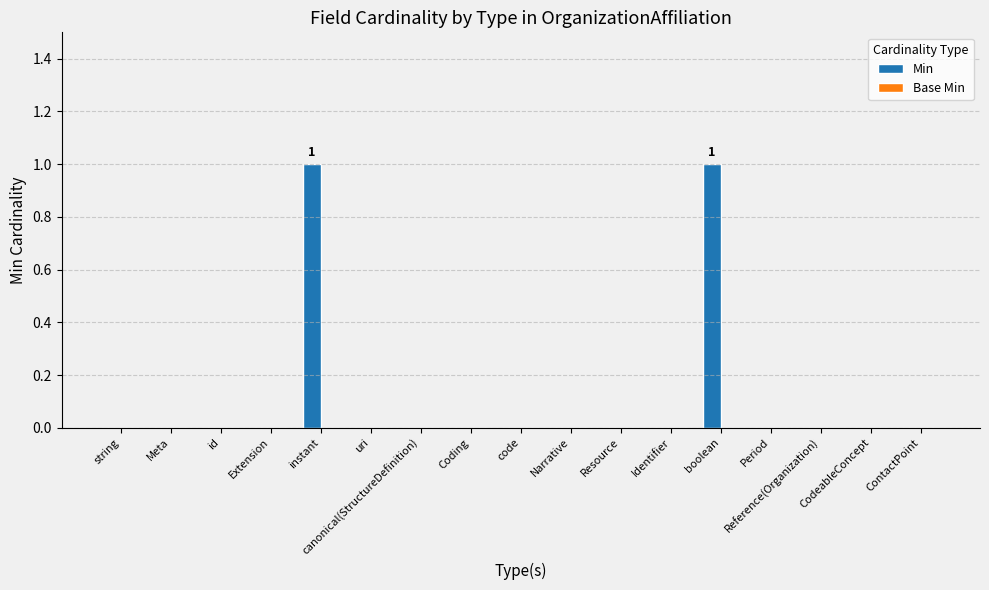

Are the bars horizontal?

No